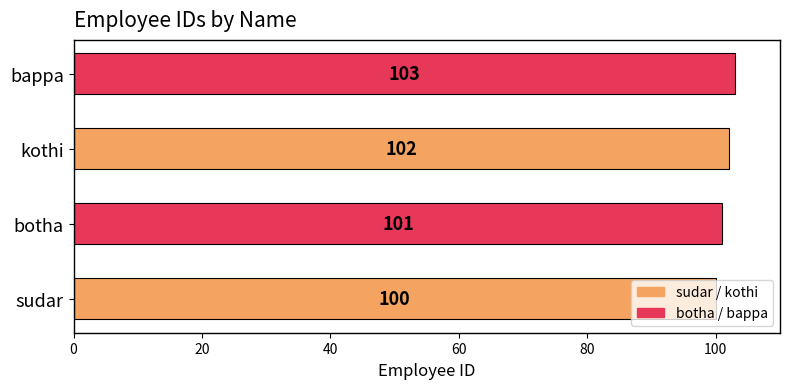

Which has a higher value, sudar or botha?

botha